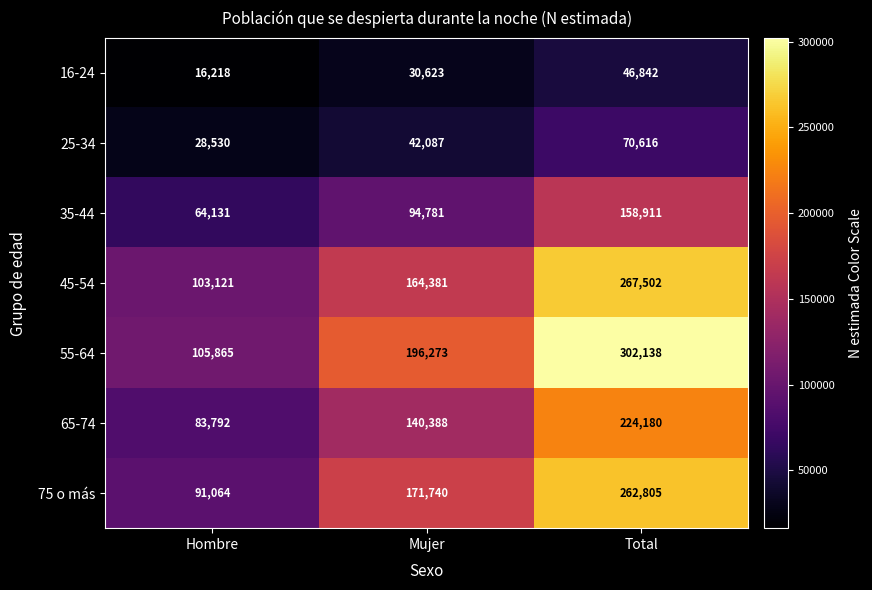

The value of 35-44 at Total is 111141. True or false?

False